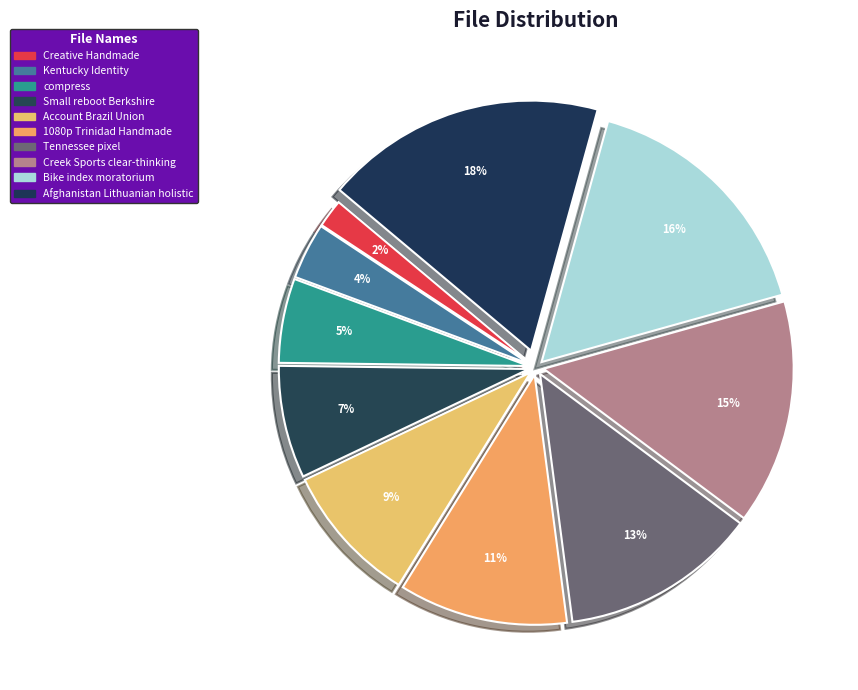

How many slices are in this pie chart?

10